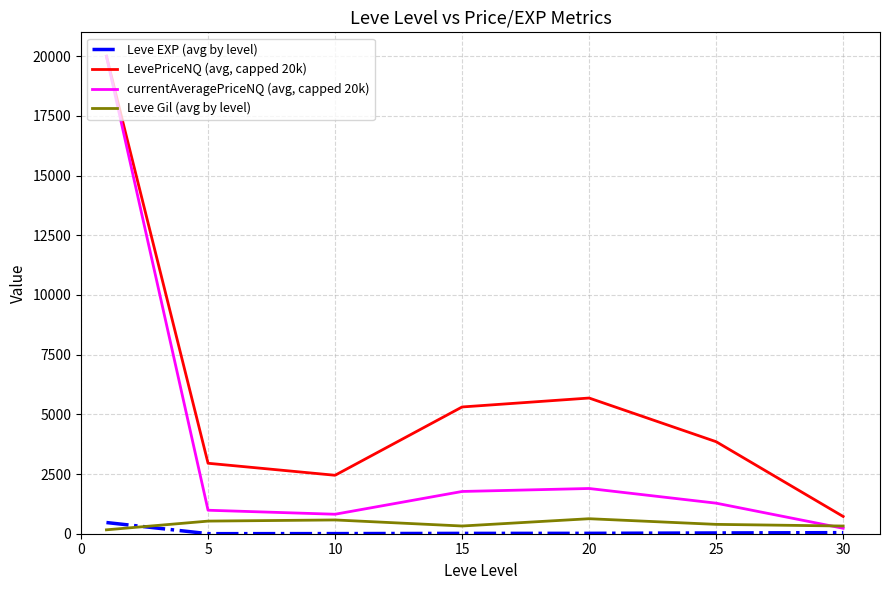

True or false: Leve Gil (avg by level) has more than 0 interior local peaks.

True